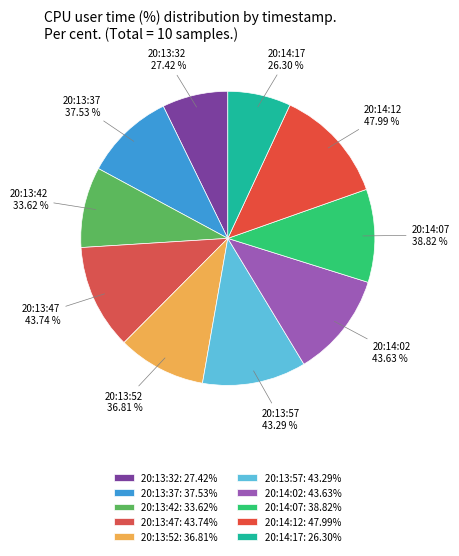

Is 20:13:32 the majority of the pie?

No